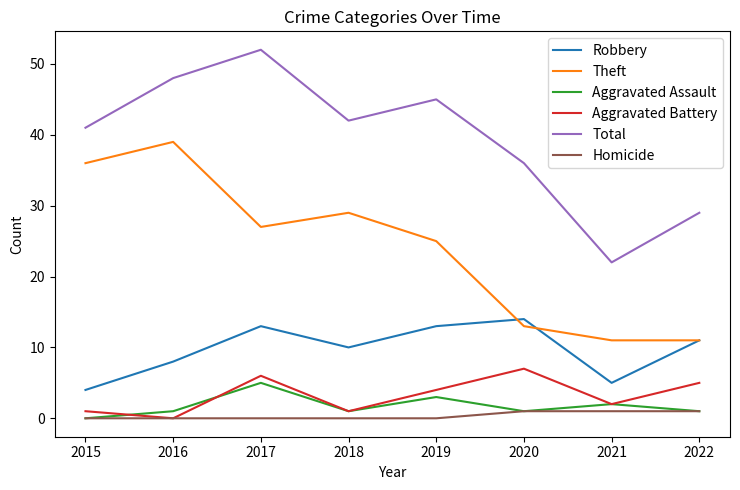

What is the difference between the second highest and second lowest values in the Homicide series?

1